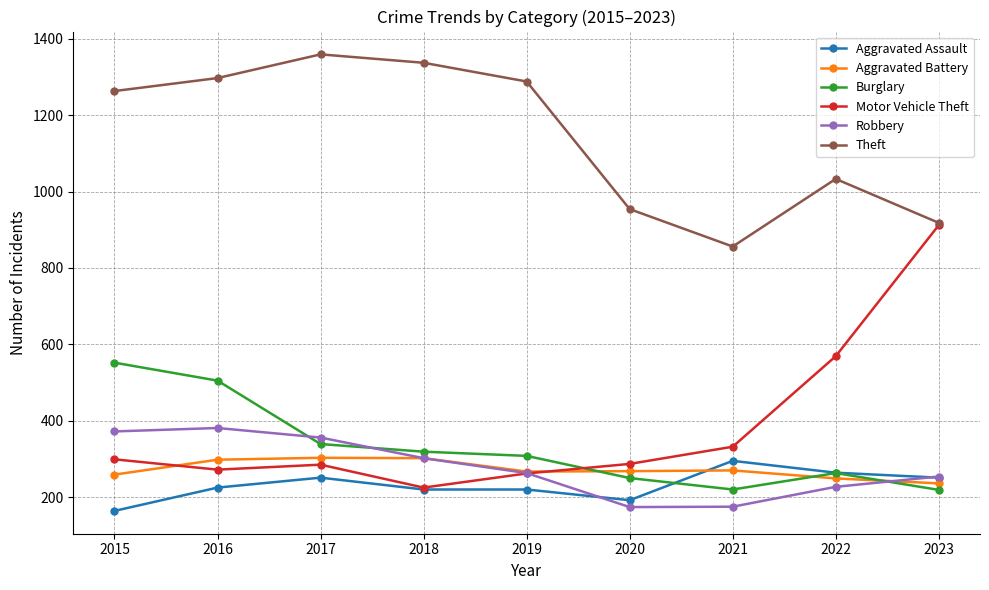

The Aggravated Assault series shows 62 at 2019. True or false?

False